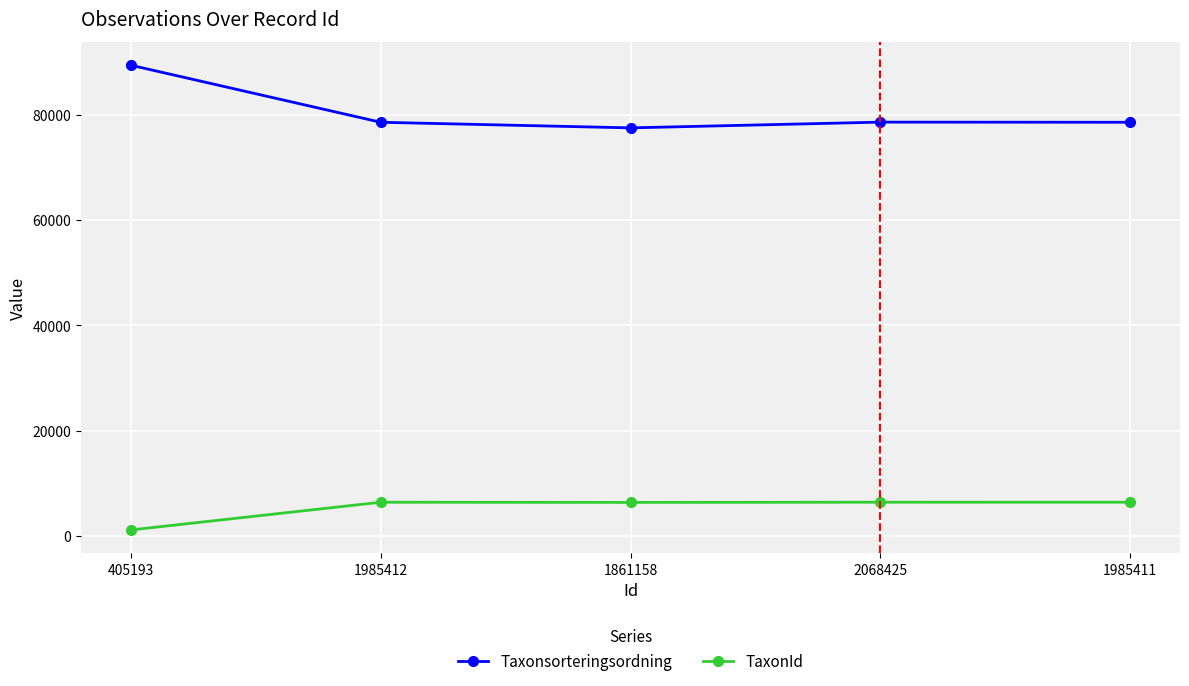

How many data points does each series have?

5